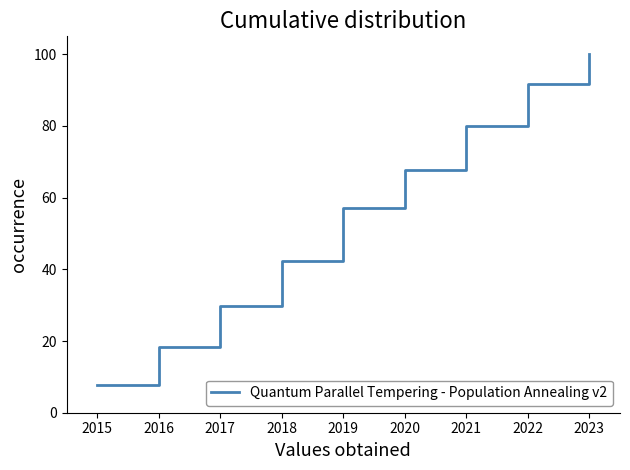

Which has a higher value, 2015 or 2022?

2022